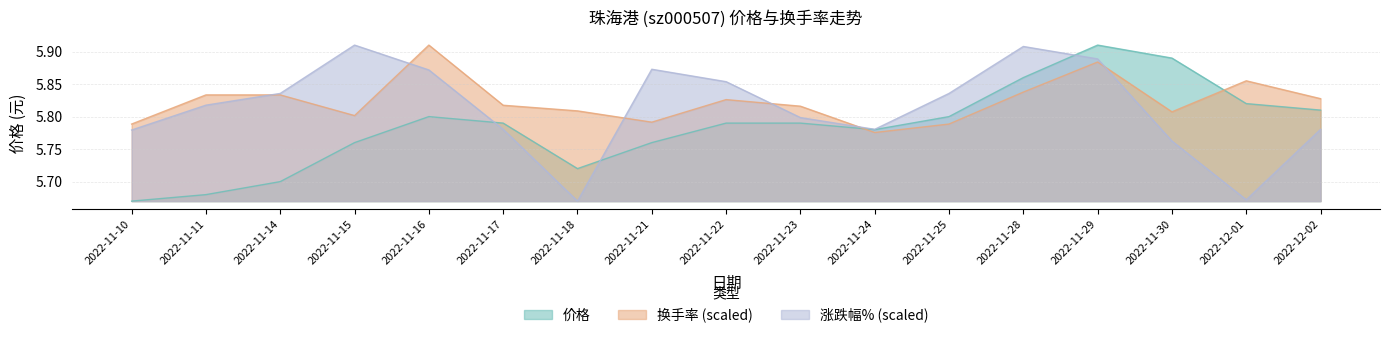

What is the label of the 1st point from the right?

2022-12-02